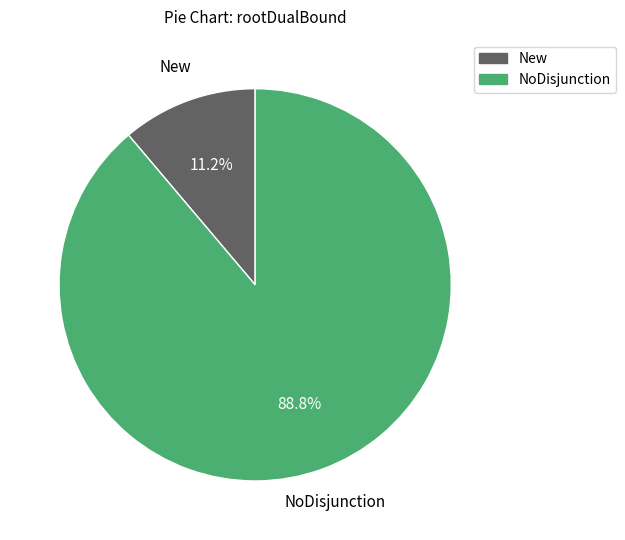

Is there a majority slice in this chart?

Yes